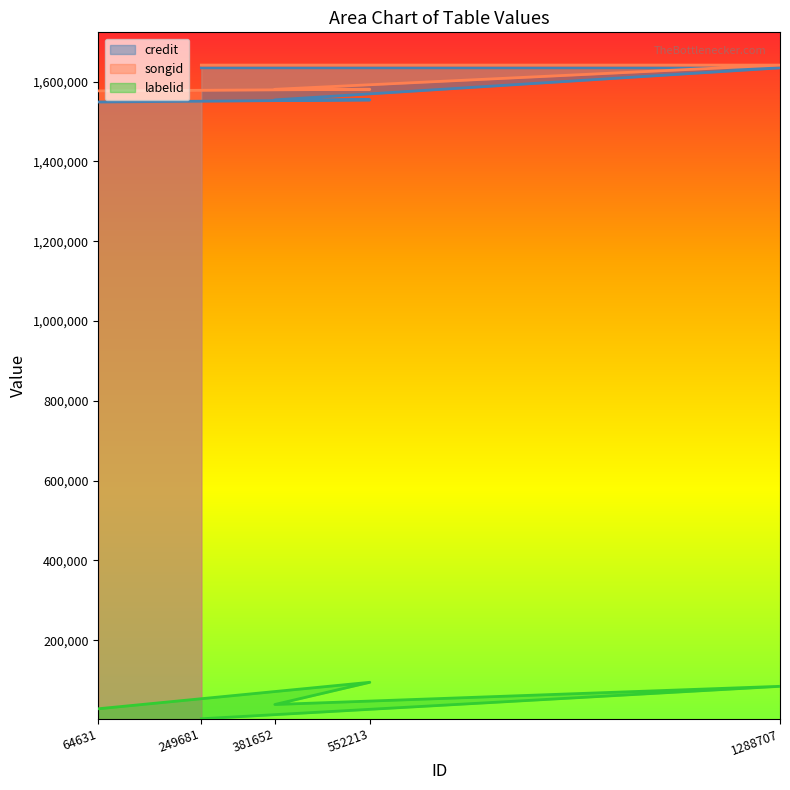

What is the approximate value of credit at 249681, to the nearest 10?

1634400